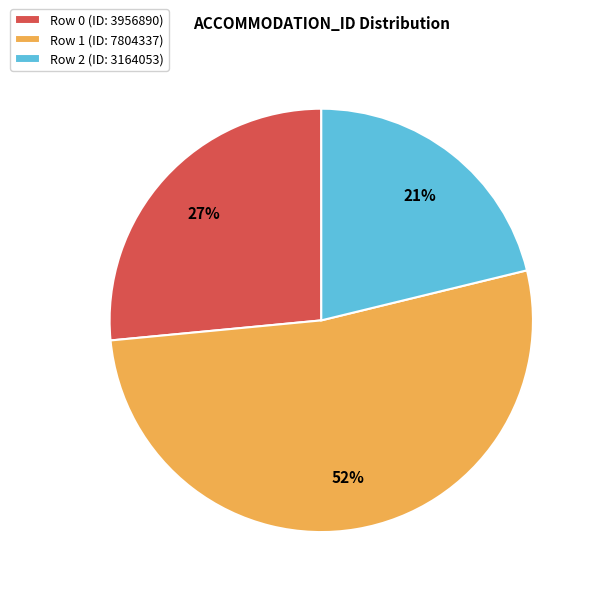

What percentage is the Row 2 (ID: 3164053) slice, to the nearest percent?

21%